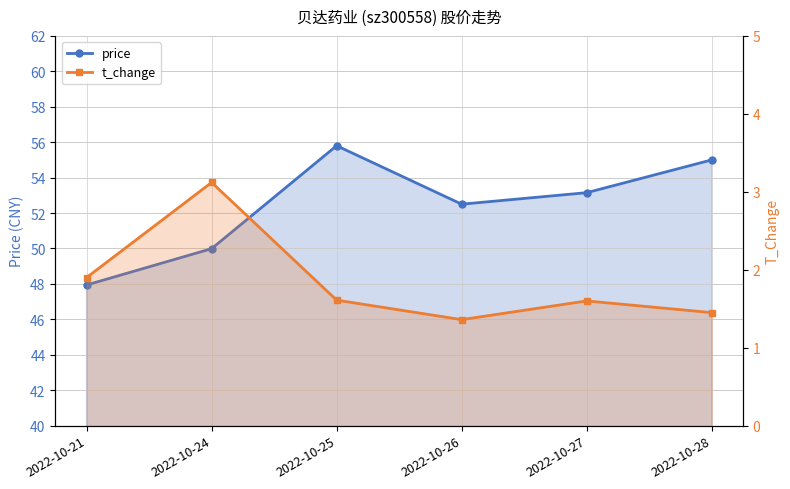

What is the difference between the highest and lowest values at 2022-10-27?

51.5